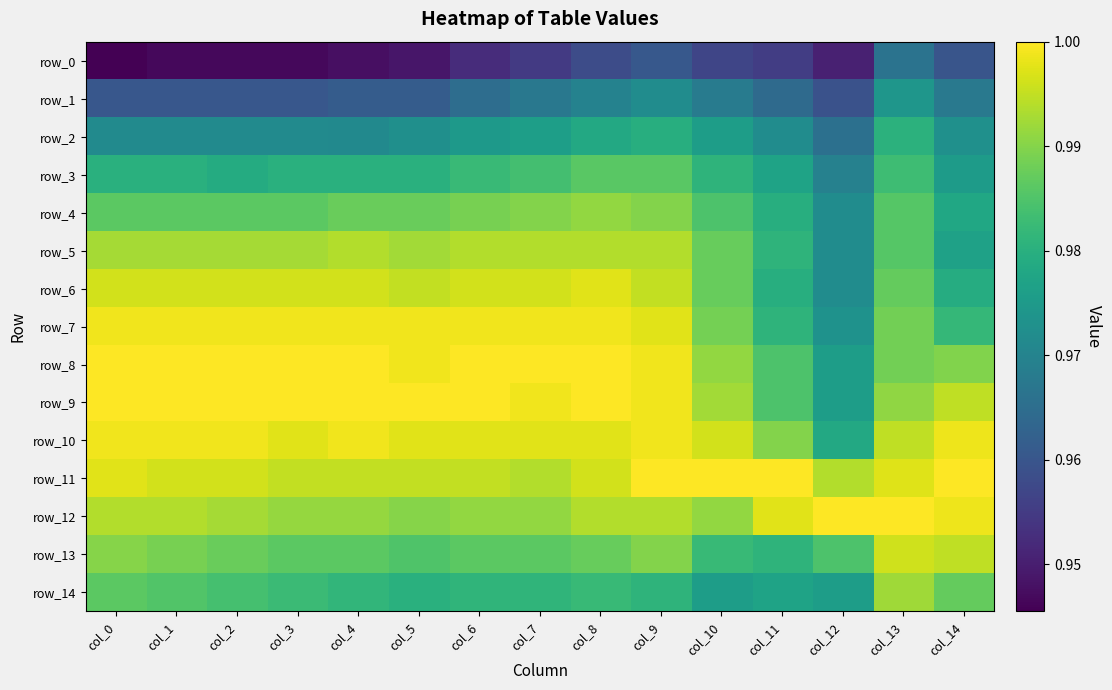

At col_6, list the series in order from smallest to largest.

row_0, row_1, row_2, row_14, row_3, row_13, row_4, row_12, row_5, row_11, row_6, row_10, row_7, row_8, row_9